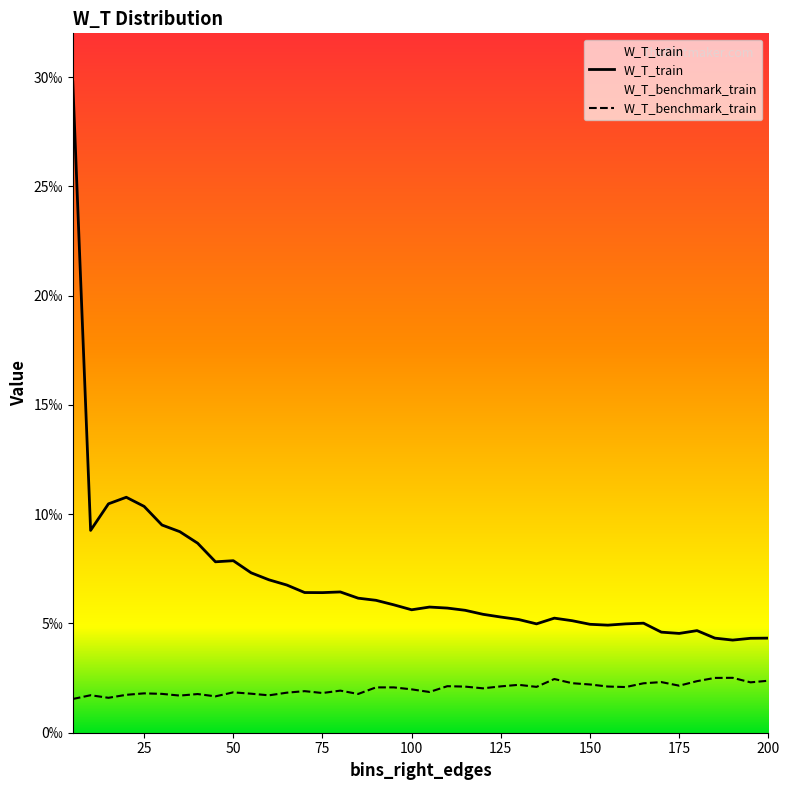

Does the chart have visible grid lines?

No